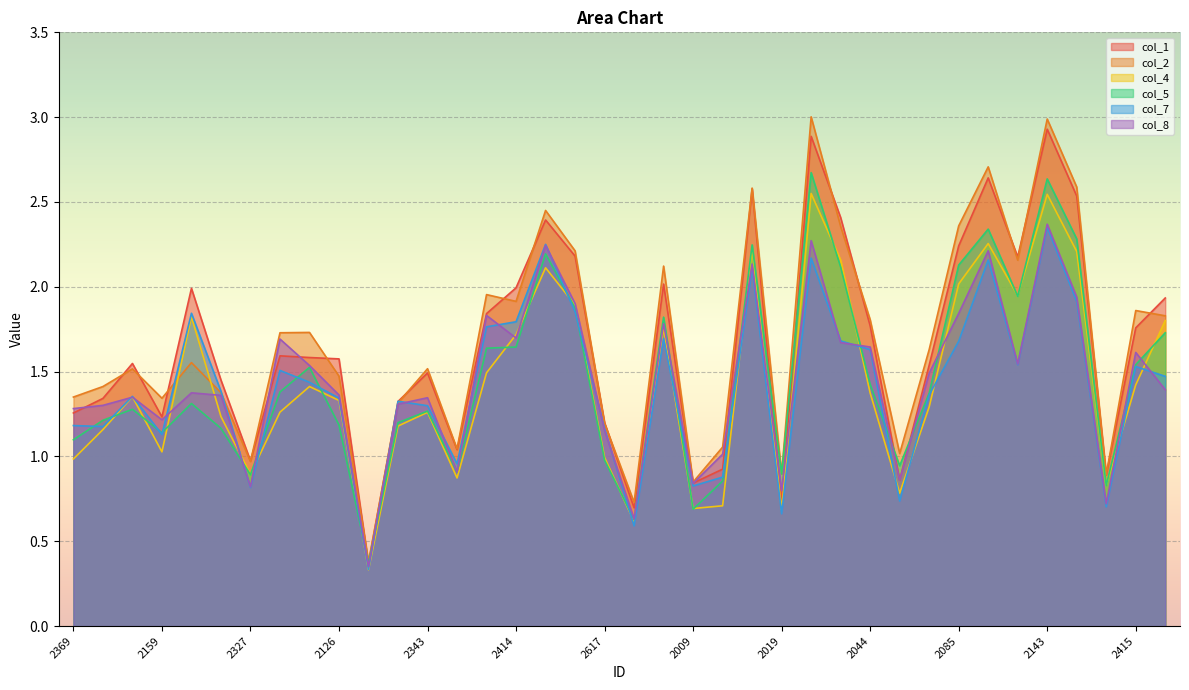

What is the value of the col_7 point at the 21st from the left?

1.7